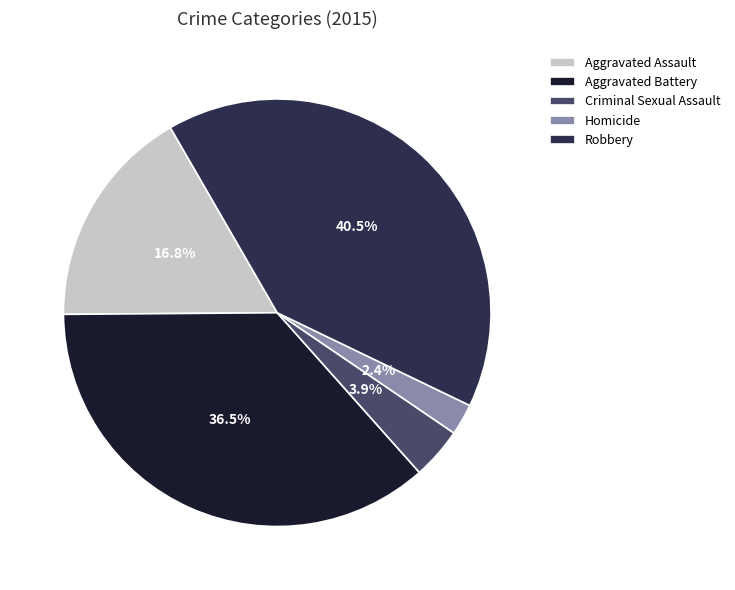

Which slice is the largest?

Robbery